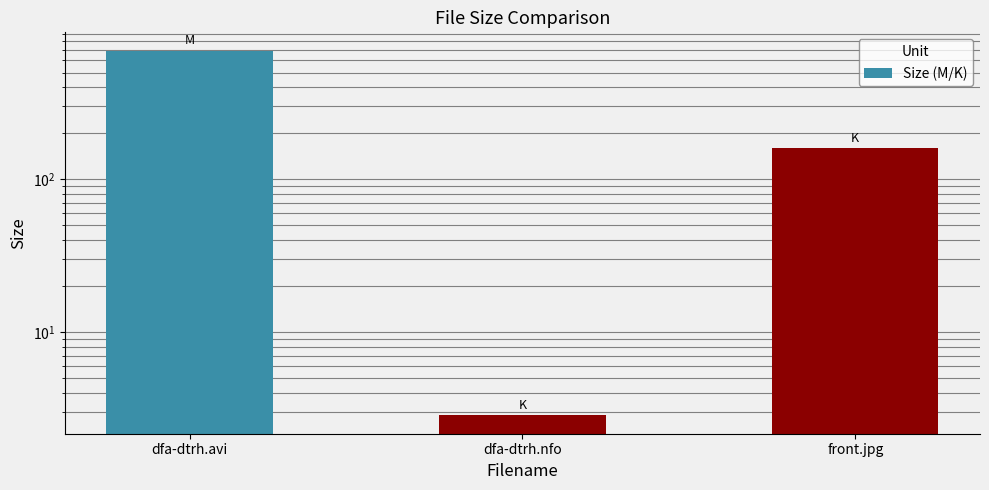

What position from the right is front.jpg?

1